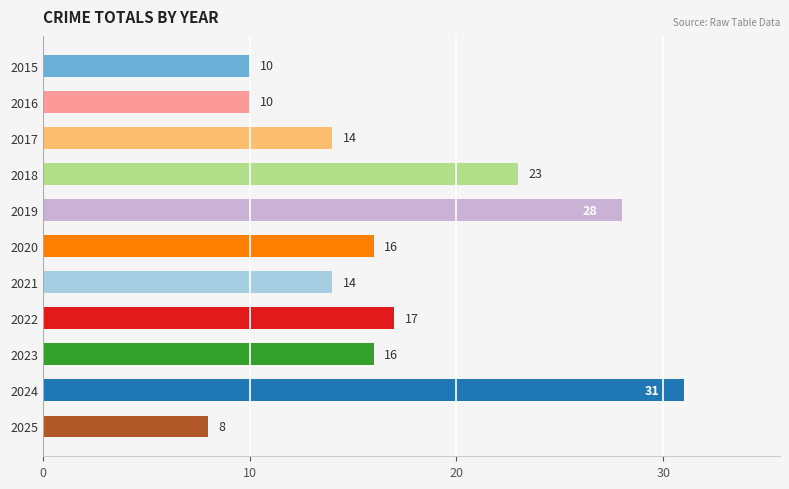

What is the average value?

17